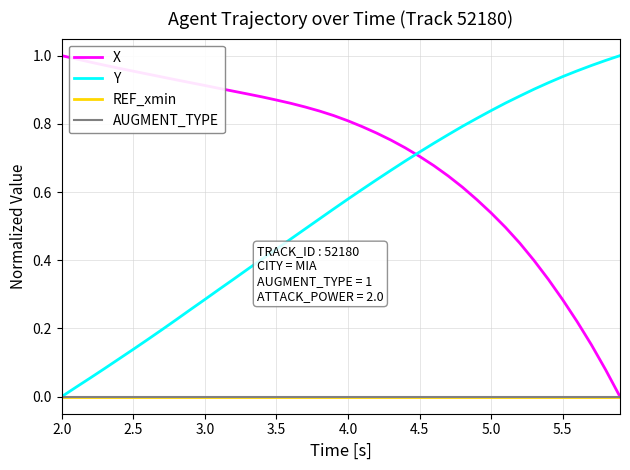

Reading left to right, list all the values displayed in this chart.

X: 1.0	1.0	1.0	1.0	1.0	1.0	0.9	0.9	0.9	0.9	0.9	0.9	0.9	0.9	0.9	0.9	0.9	0.8	0.8	0.8	0.8	0.8	0.8	0.8	0.7	0.7	0.7	0.6	0.6	0.6	0.5	0.5	0.5	0.4	0.3	0.3	0.2	0.2	0.1	0.0
Y: 0.0	0.0	0.1	0.1	0.1	0.1	0.2	0.2	0.2	0.3	0.3	0.3	0.3	0.4	0.4	0.4	0.5	0.5	0.5	0.6	0.6	0.6	0.6	0.7	0.7	0.7	0.7	0.8	0.8	0.8	0.8	0.9	0.9	0.9	0.9	0.9	1.0	1.0	1.0	1.0
REF_xmin: 0.0	0.0	0.0	0.0	0.0	0.0	0.0	0.0	0.0	0.0	0.0	0.0	0.0	0.0	0.0	0.0	0.0	0.0	0.0	0.0	0.0	0.0	0.0	0.0	0.0	0.0	0.0	0.0	0.0	0.0	0.0	0.0	0.0	0.0	0.0	0.0	0.0	0.0	0.0	0.0
AUGMENT_TYPE: 0.0	0.0	0.0	0.0	0.0	0.0	0.0	0.0	0.0	0.0	0.0	0.0	0.0	0.0	0.0	0.0	0.0	0.0	0.0	0.0	0.0	0.0	0.0	0.0	0.0	0.0	0.0	0.0	0.0	0.0	0.0	0.0	0.0	0.0	0.0	0.0	0.0	0.0	0.0	0.0